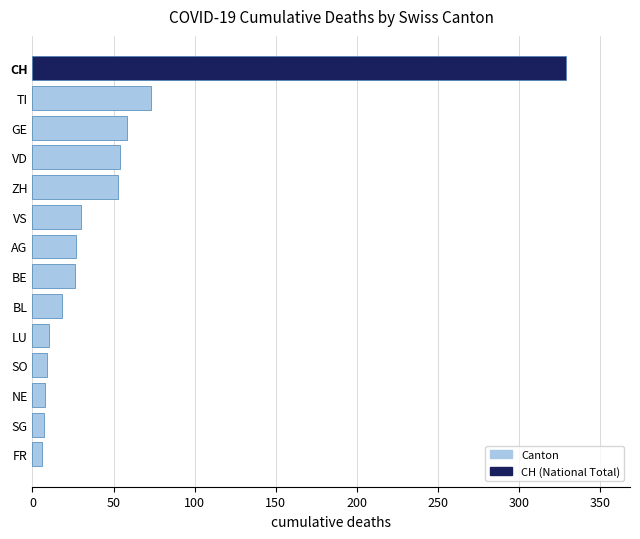

Are the bars grouped side by side (vs. stacked)?

No